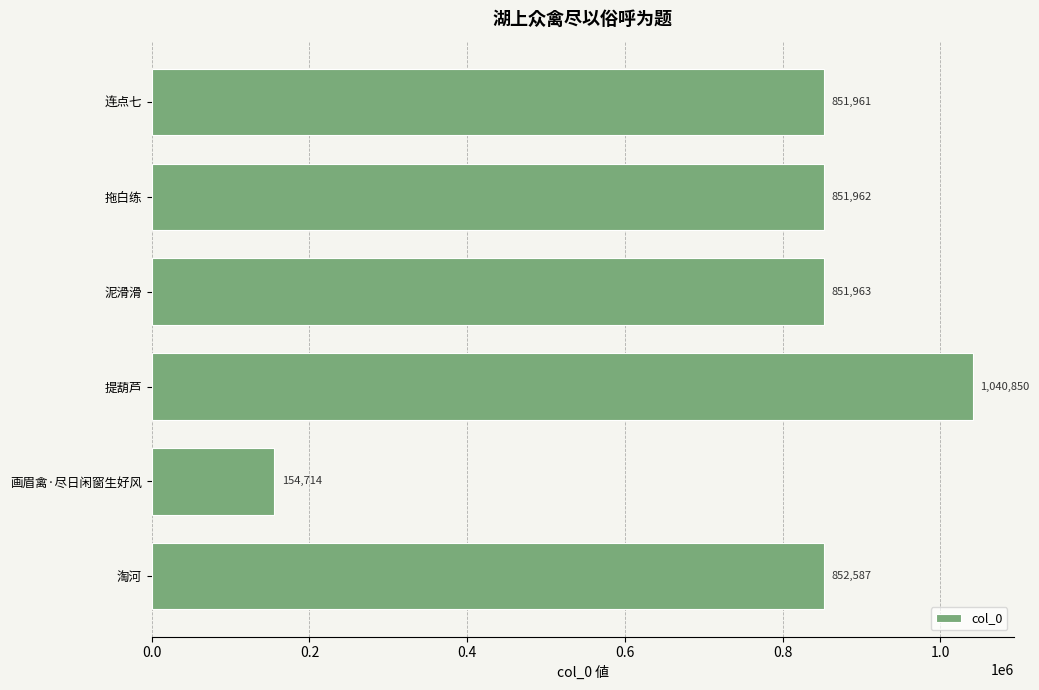

Approximately how many times larger is the value at 连点七 compared to 拖白练?

1.0